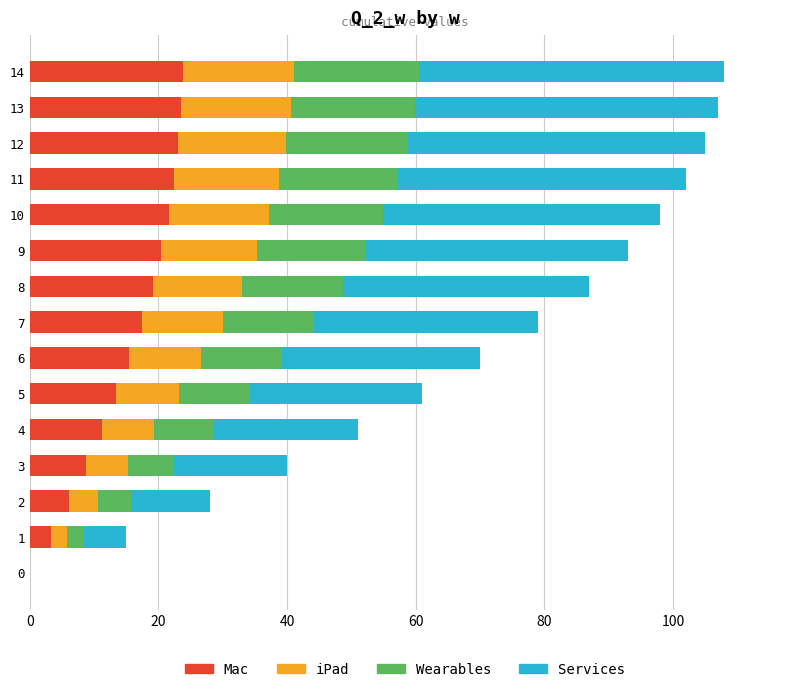

What are all the series names shown in the legend?

Mac, iPad, Wearables, Services